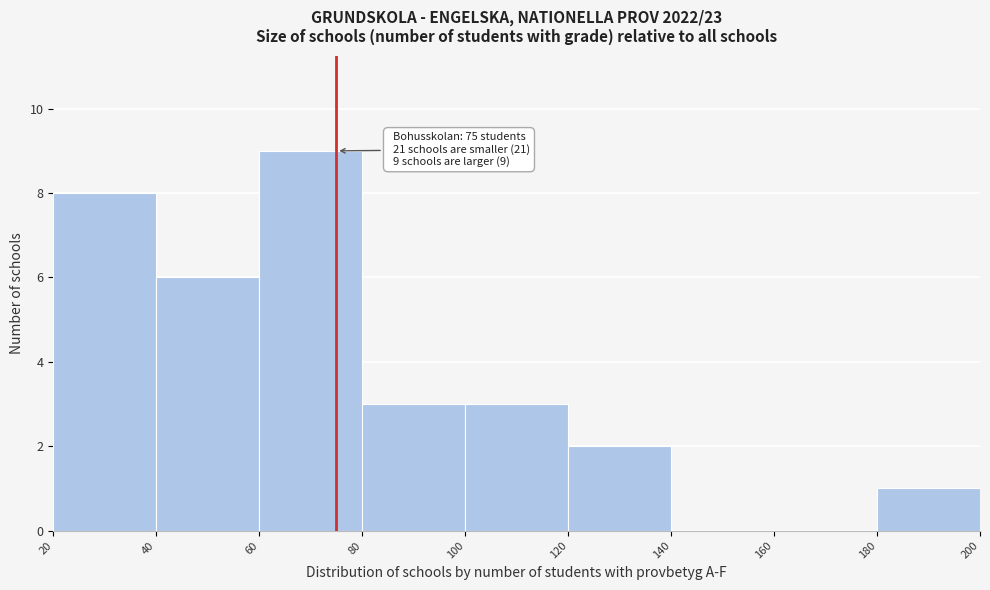

Over which range of the x-axis is the bar tallest?

60 to 80